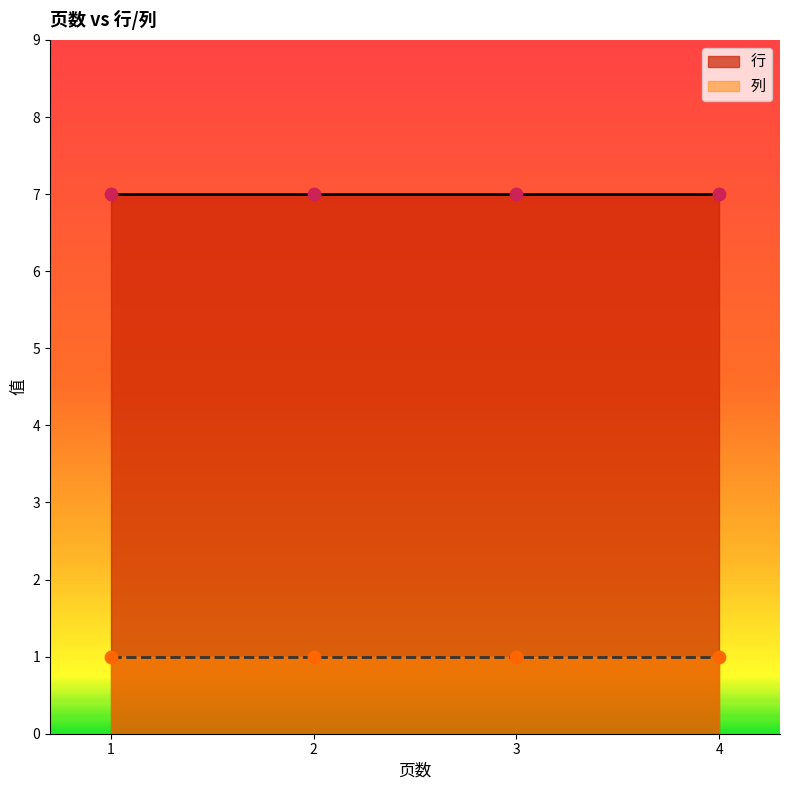

Which series contains the highest Y value?

行